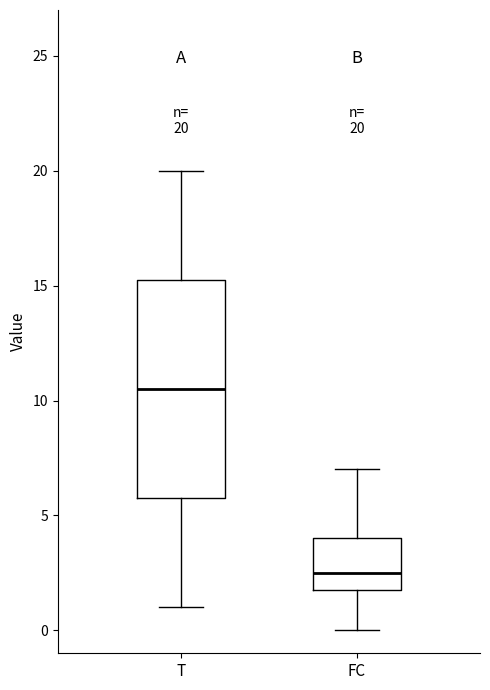

Which box is the tallest, from its lower edge to its upper edge?

T